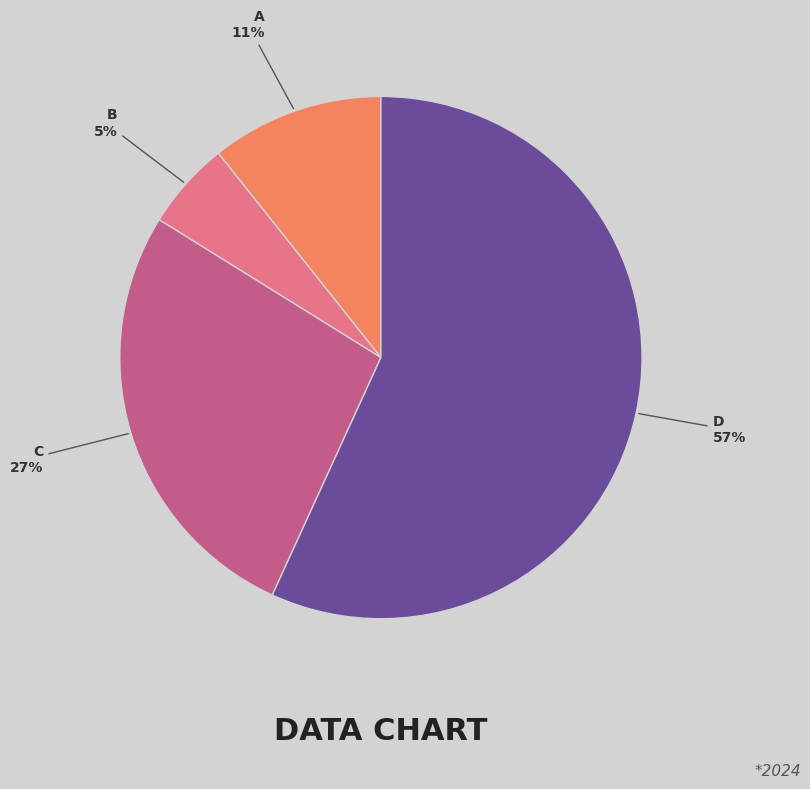

To the nearest percent, what is the average slice percentage?

25%